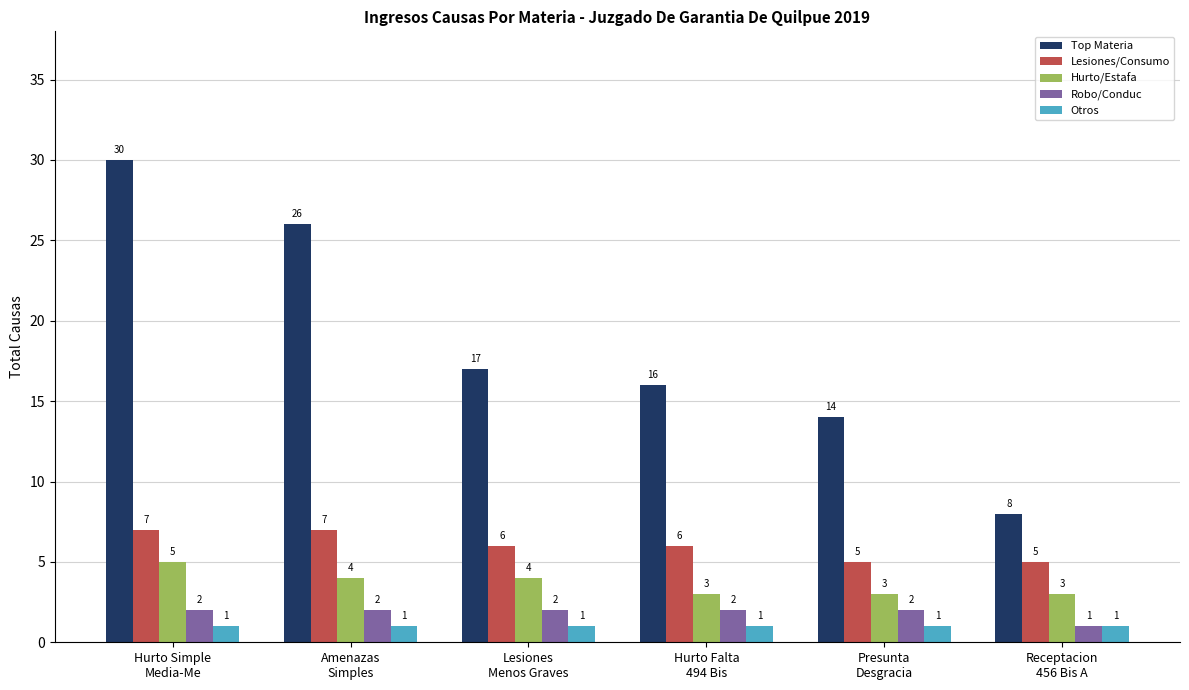

What is the sum of the Lesiones/Consumo values at Amenazas
Simples and Hurto Falta
494 Bis?

13